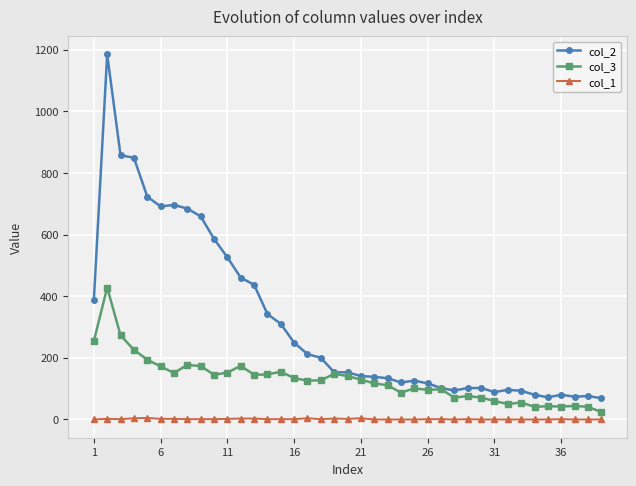

How many lines are shown in the chart?

3